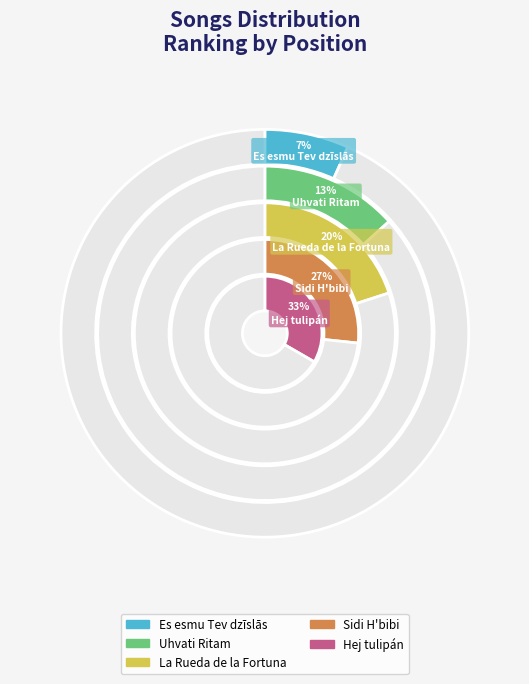

Is Hej tulipán the majority of the pie?

No